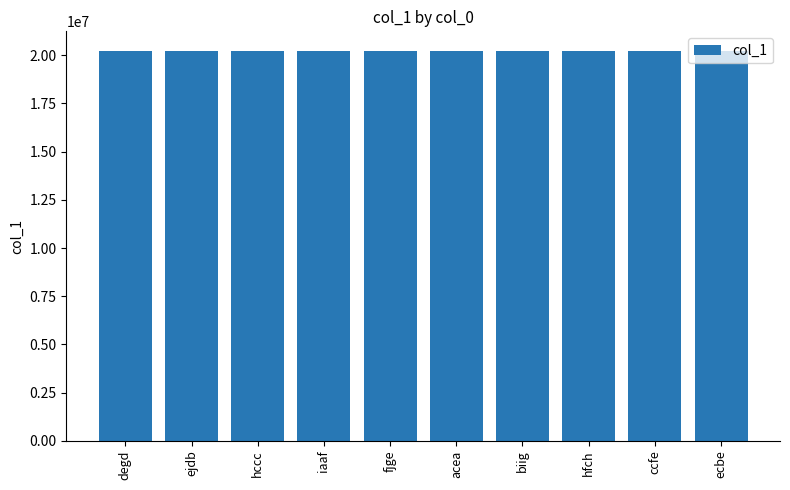

How many distinct data groups are displayed?

1